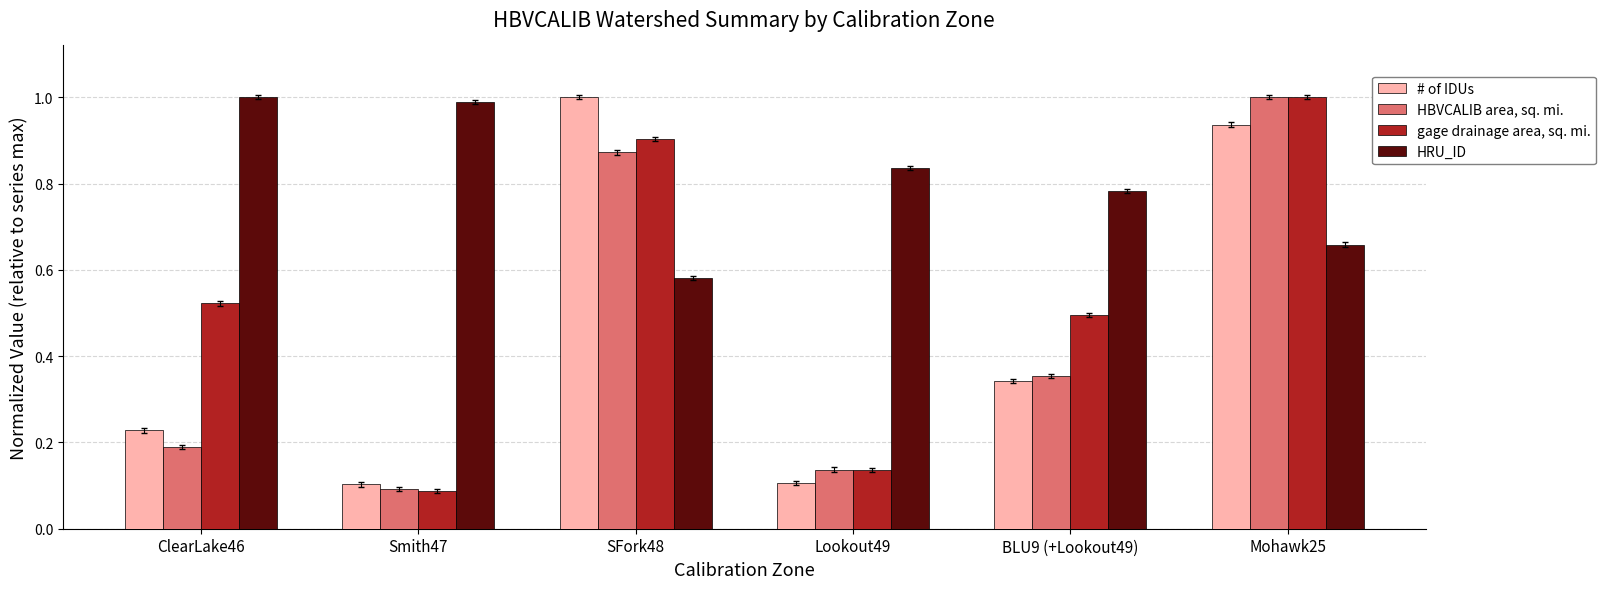

What is the sum of all gage drainage area, sq. mi. values?

3.1